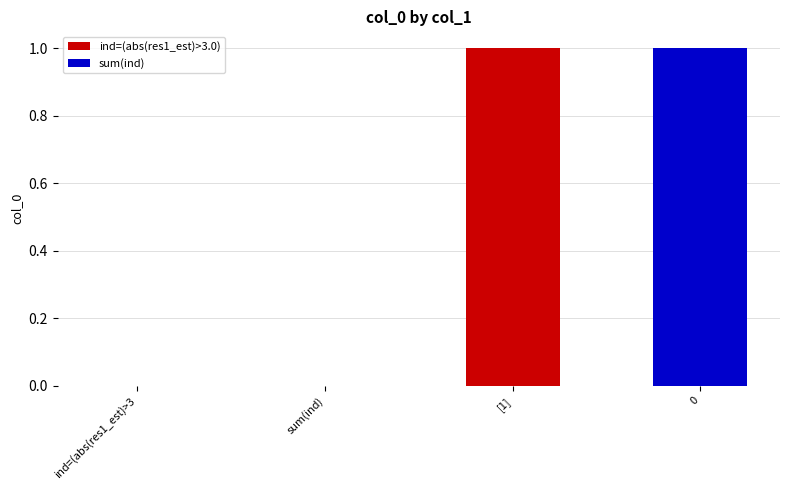

List the labels in order of value, smallest first.

ind=(abs(res1_est)>3.0), sum(ind), [1], 0, 